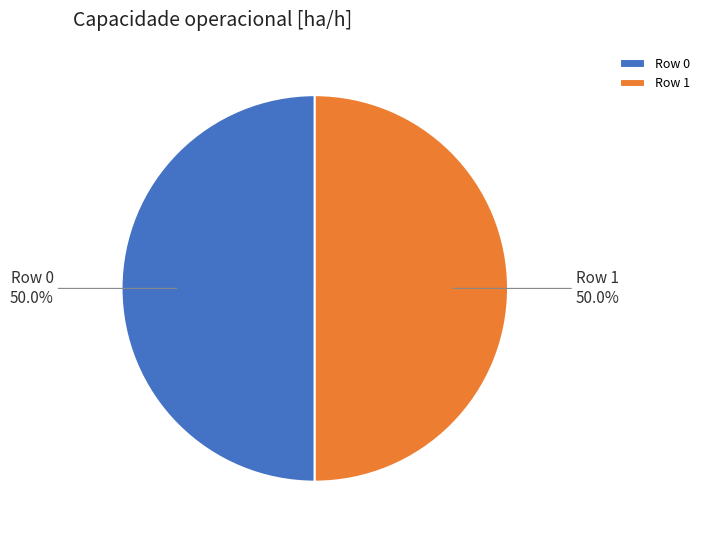

What is the total percentage of Row 1 and Row 0?

100.0%